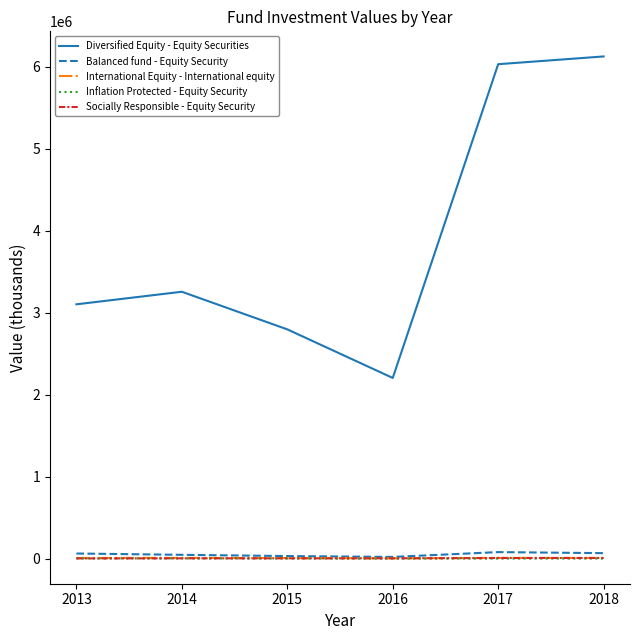

What is the greatest value displayed?

6125780